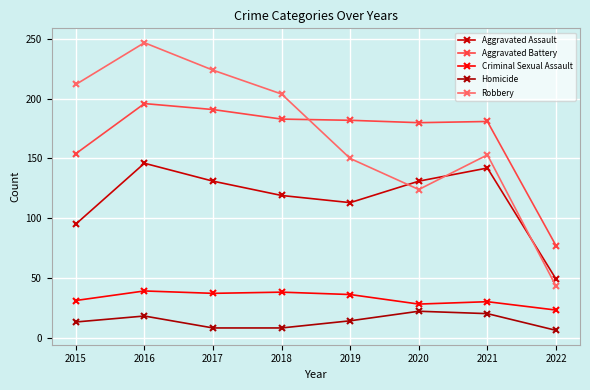

True or false: Homicide and Aggravated Battery intersect in this chart.

False